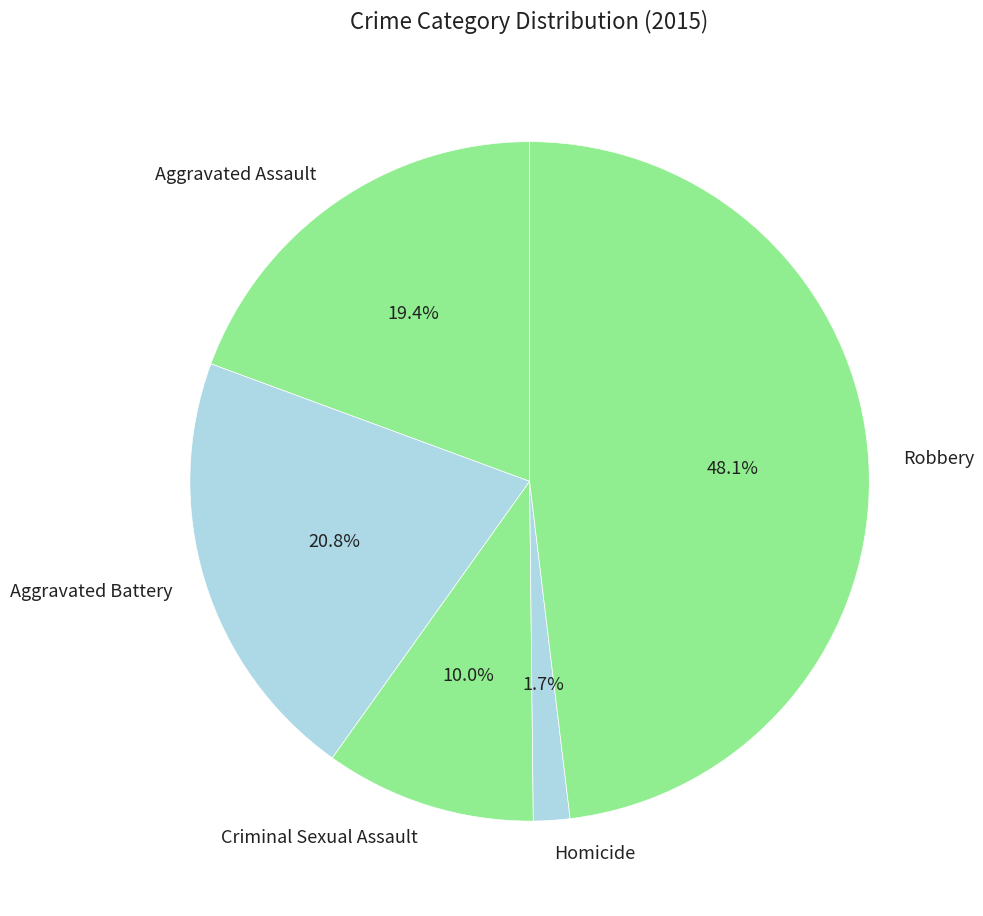

To the nearest percent, what is the difference between the largest and smallest slice percentages?

46%